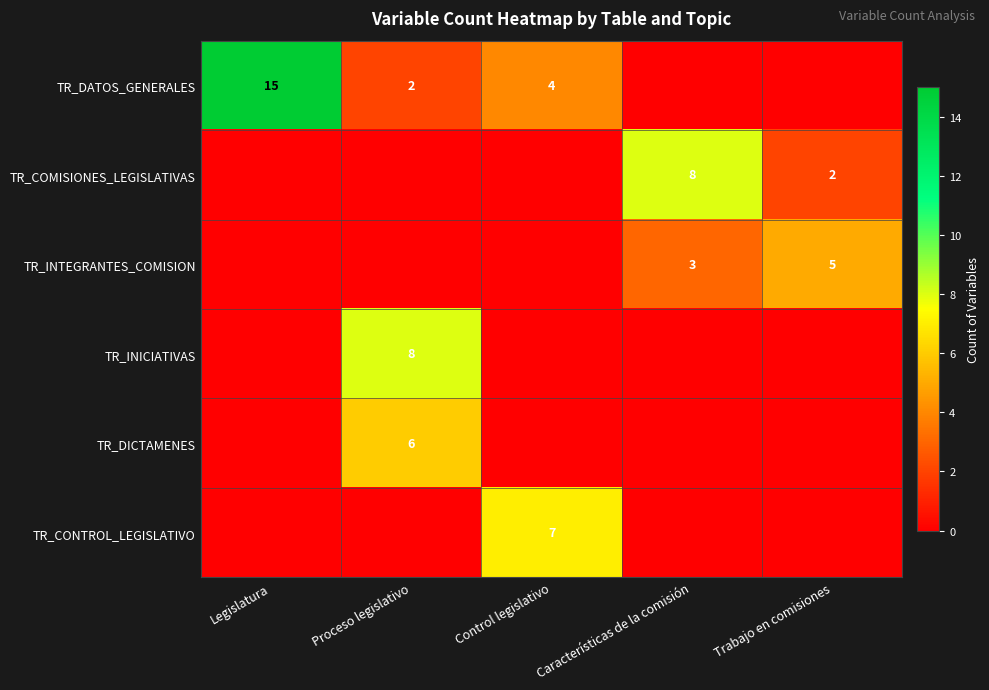

The value of TR_DICTAMENES at Proceso legislativo is 2. True or false?

False